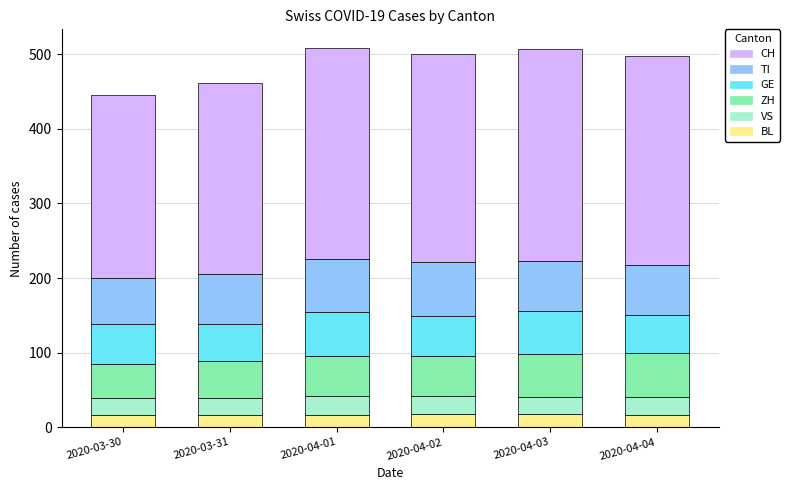

Count the number of categories in the chart.

6